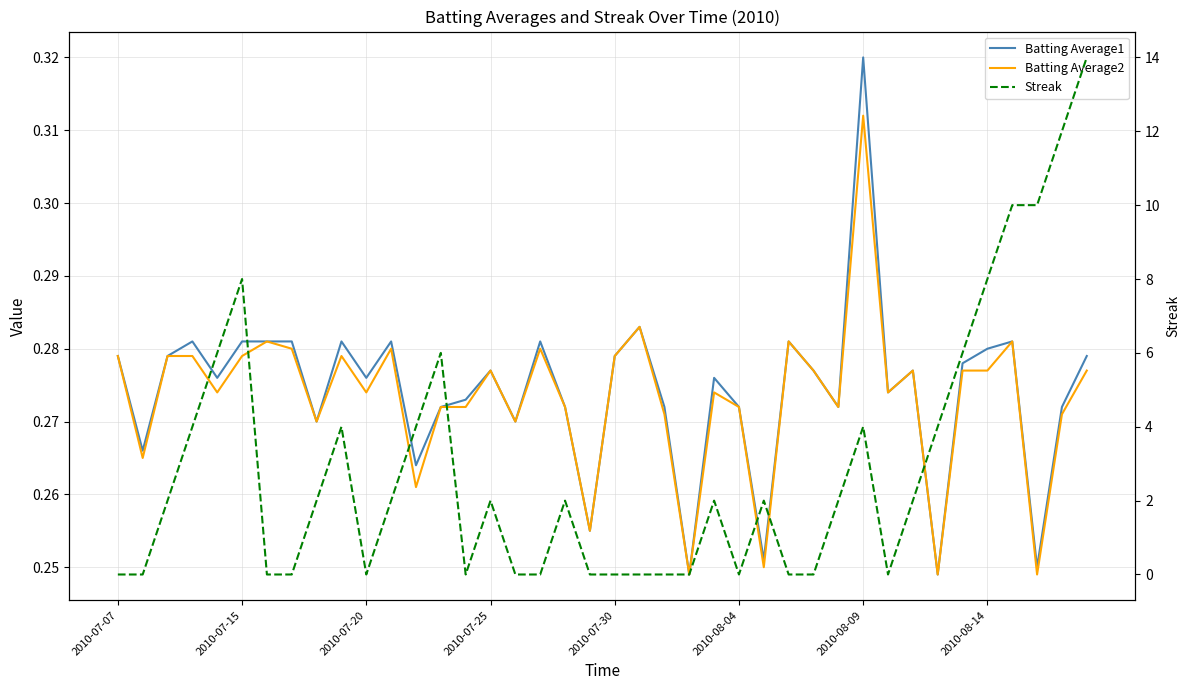

How many lines are shown in the chart?

3